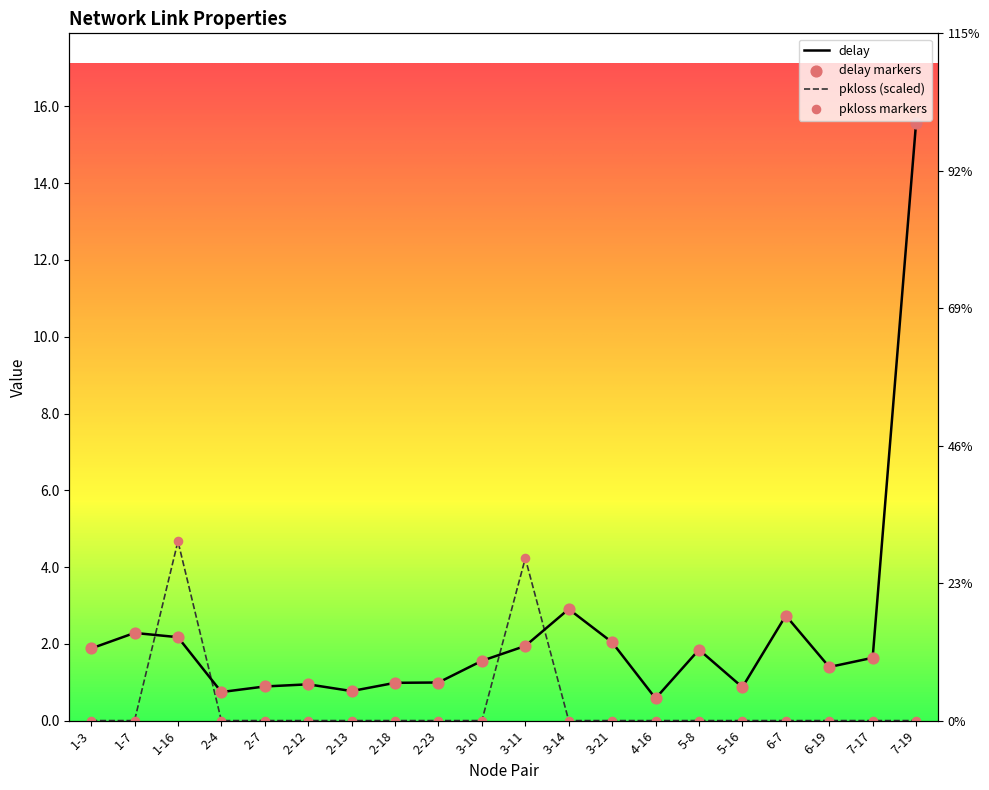

Which series has the largest Y range (max minus min)?

delay